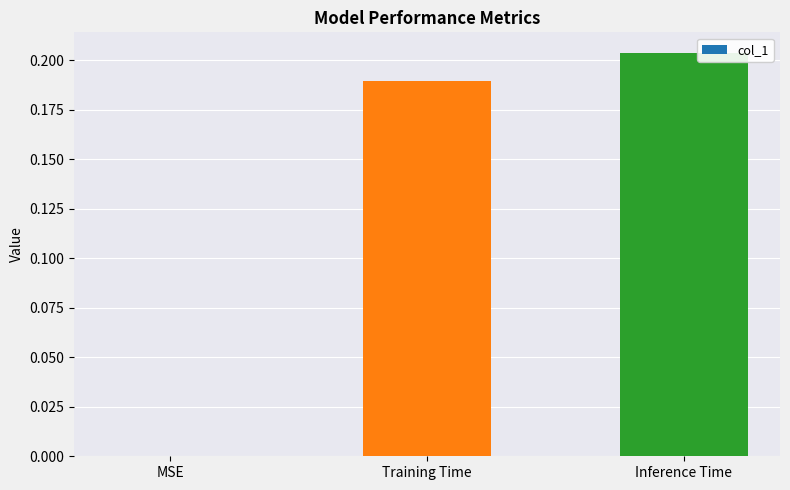

Where is the data nearest to the value 0?

MSE